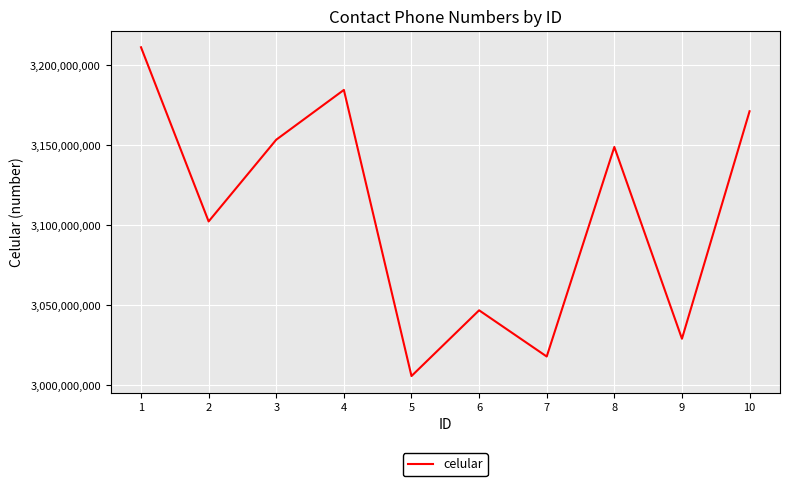

The value at 8 is 4938626555. True or false?

False